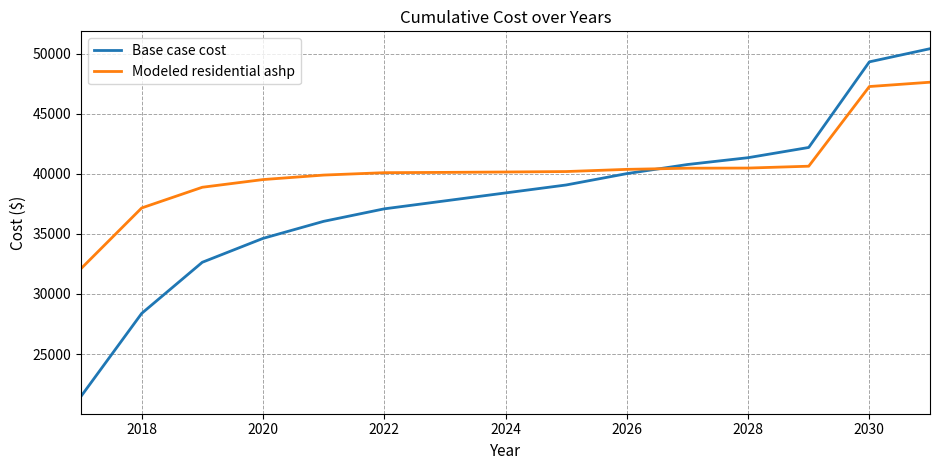

List the series in order of their peak value, highest first.

Base case cost, Modeled residential ashp